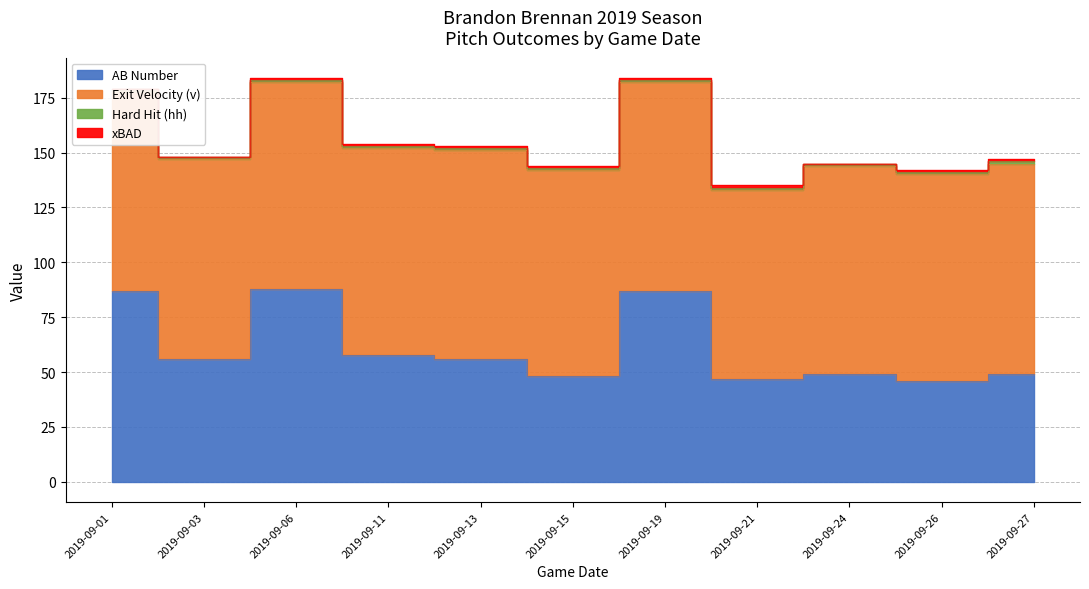

Where does the AB Number series first go above 56?

2019-09-01